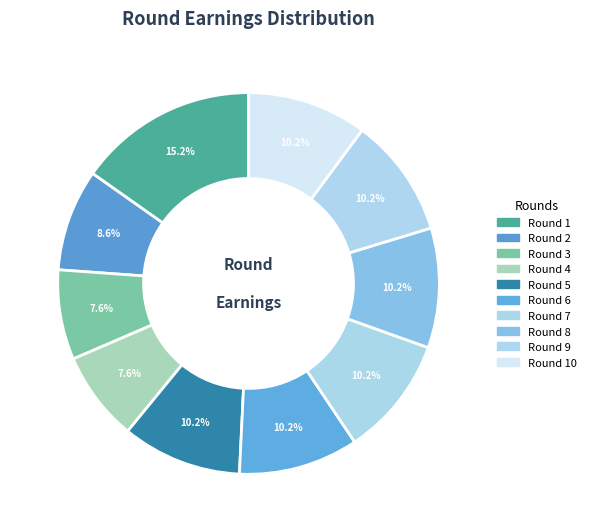

Combined, do Round 4 and Round 5 account for over 50%?

No